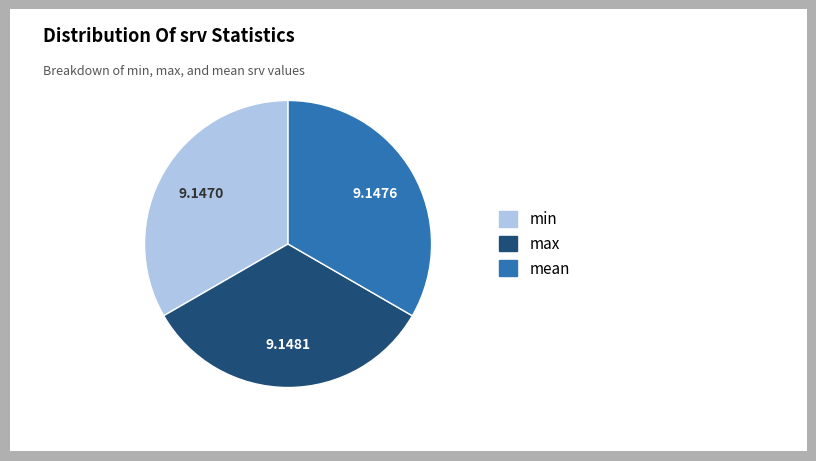

Count the number of slices in the pie.

3